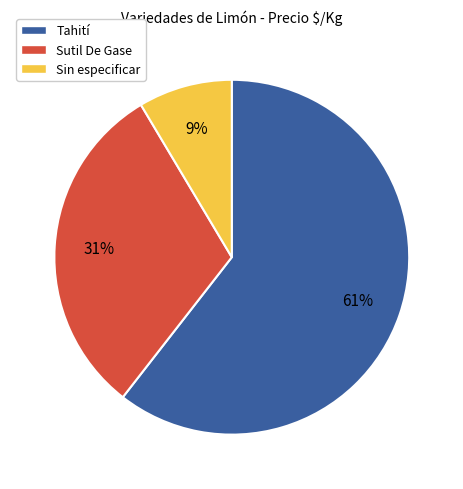

To the nearest percent, what is the average slice percentage?

33%